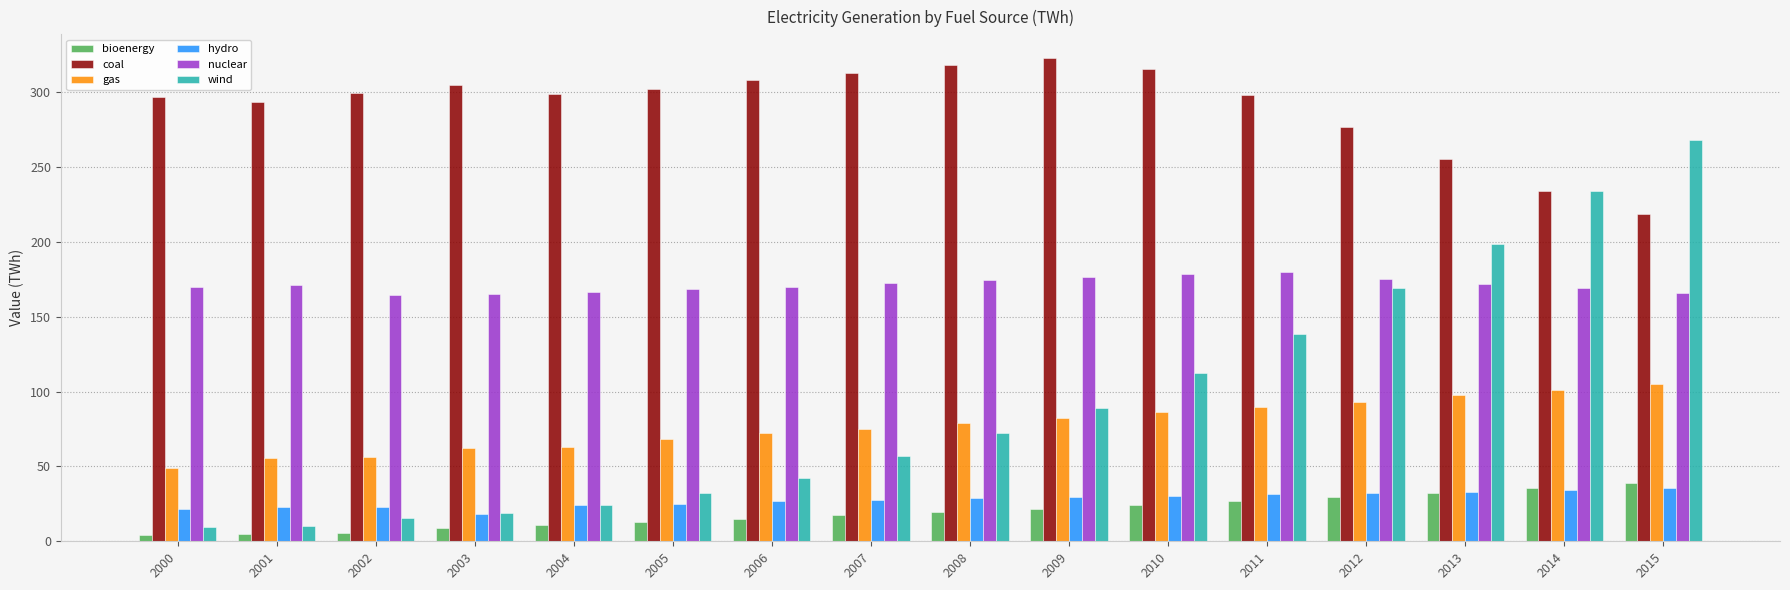

What is the spread (max minus min) of values at 2006?

293.6